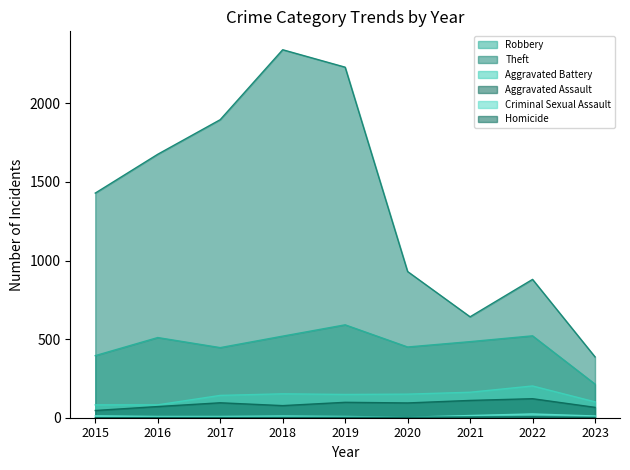

What is the difference between the second highest and second lowest values in the Aggravated Battery series?

80